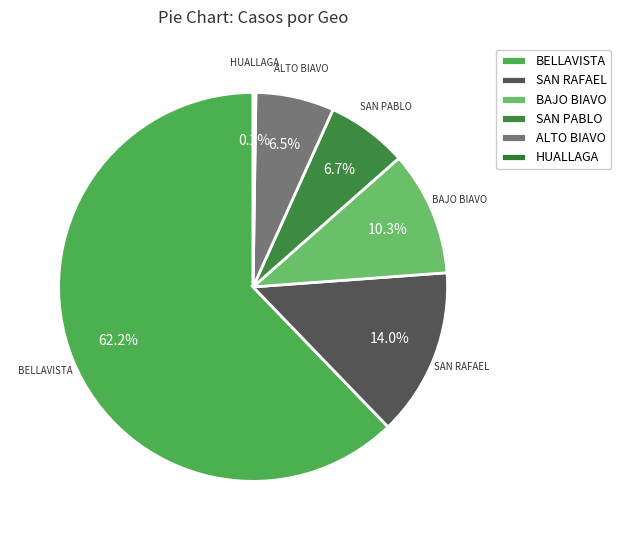

To the nearest percent, what percentage of the pie is BELLAVISTA?

62%